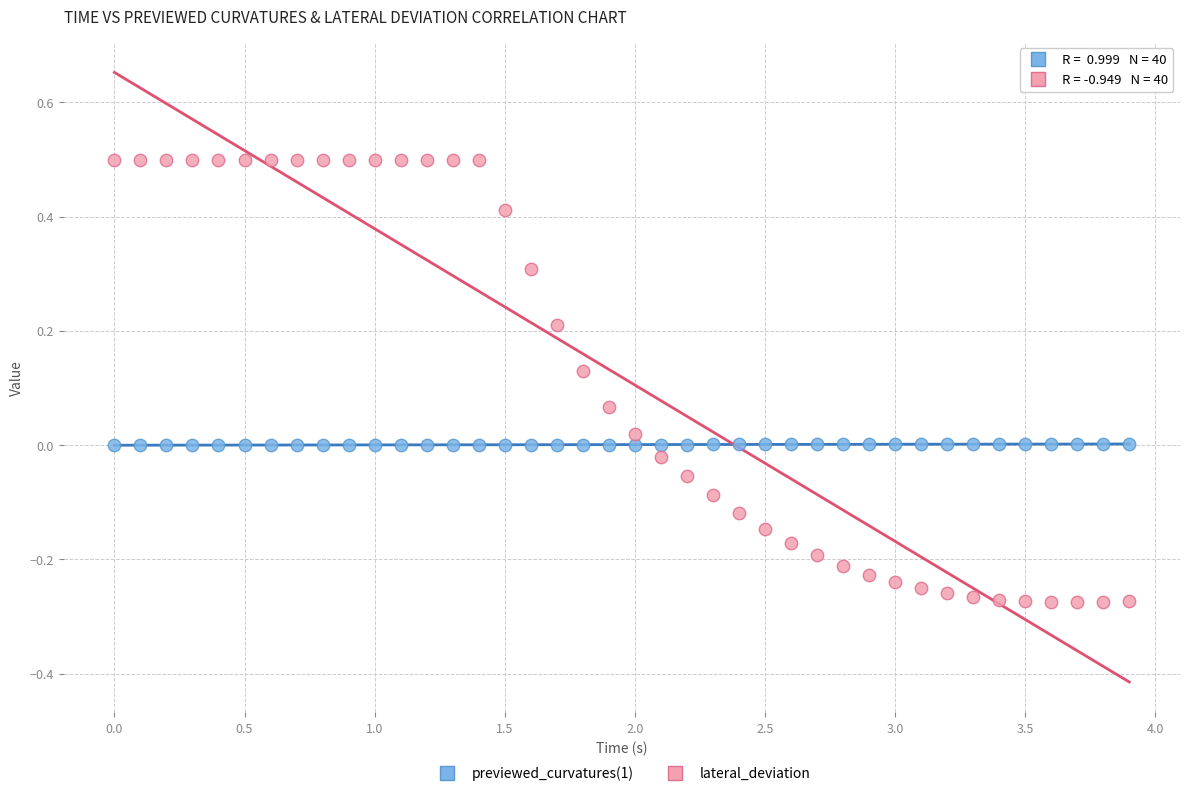

Which series contains the highest Y value?

lateral_deviation